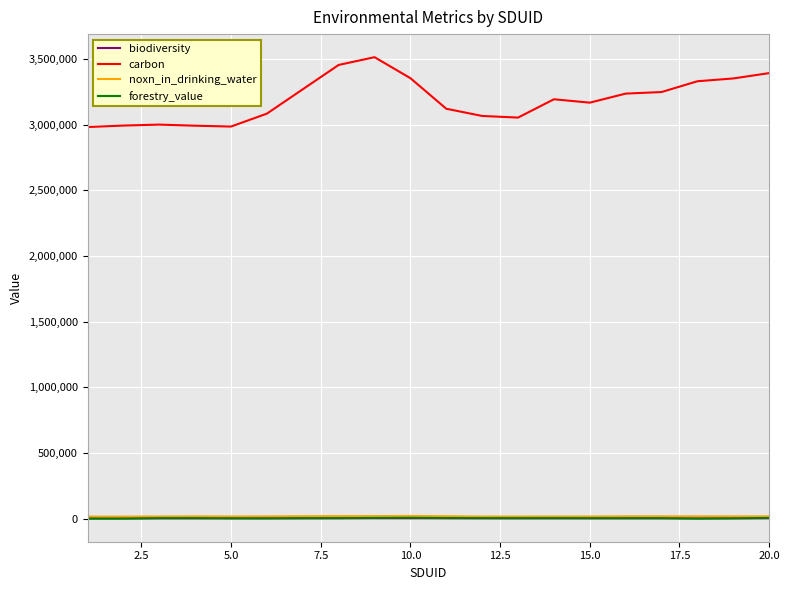

True or false: carbon and forestry_value cross at least once.

False